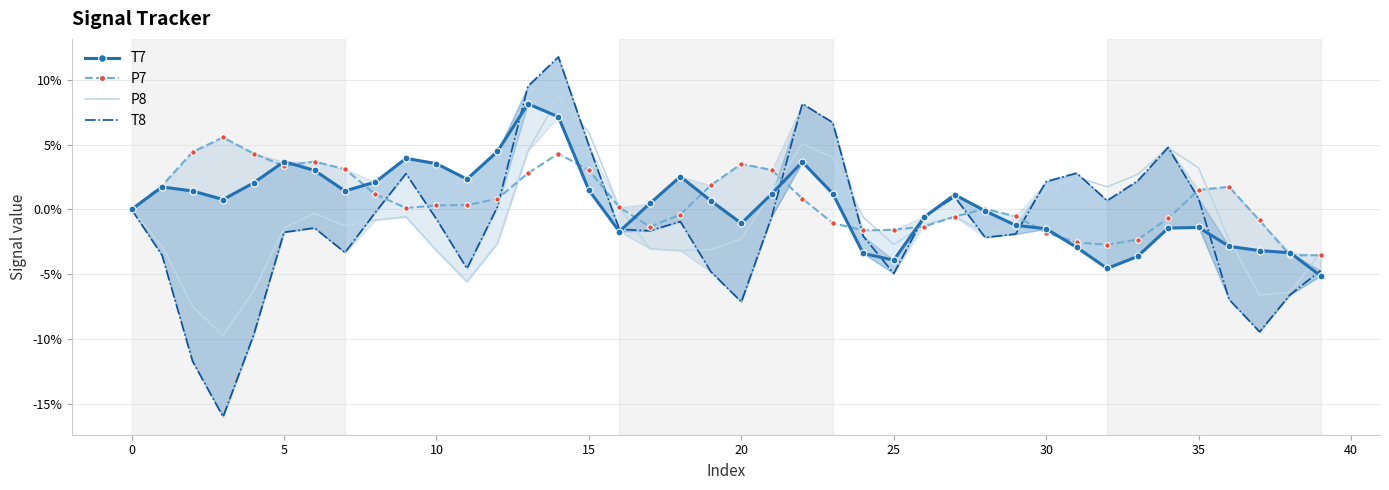

What is the highest value of the P7 series?

5.6